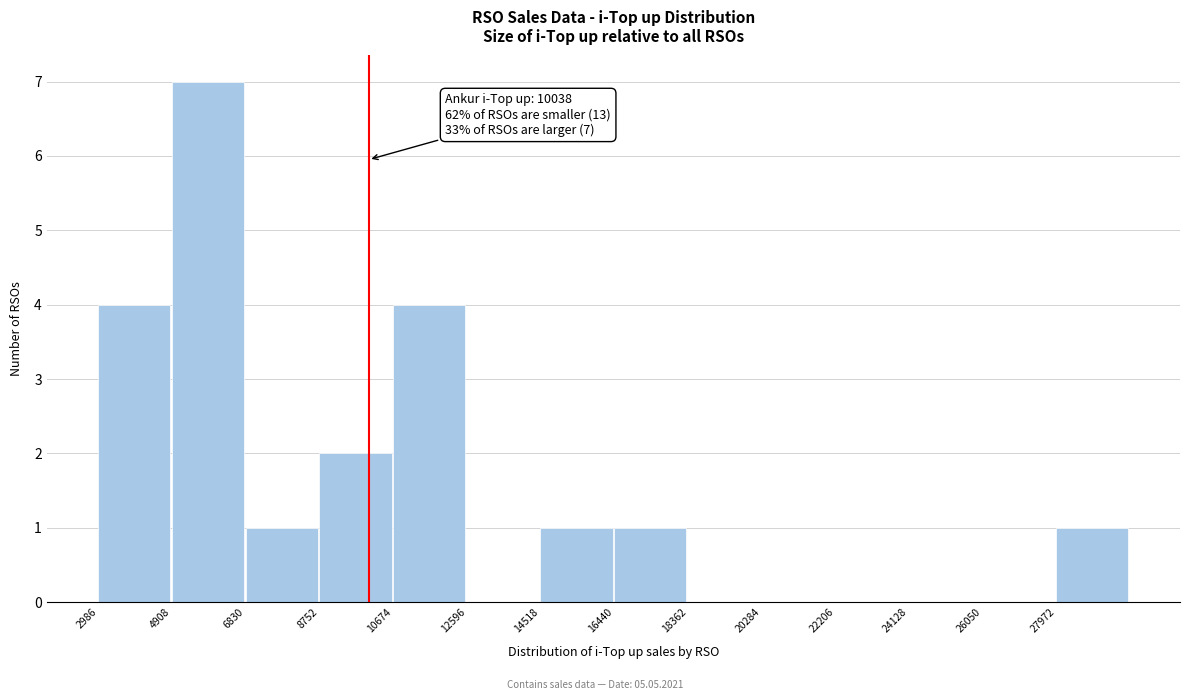

Which range on the x-axis has the tallest bar?

5000 to 6800